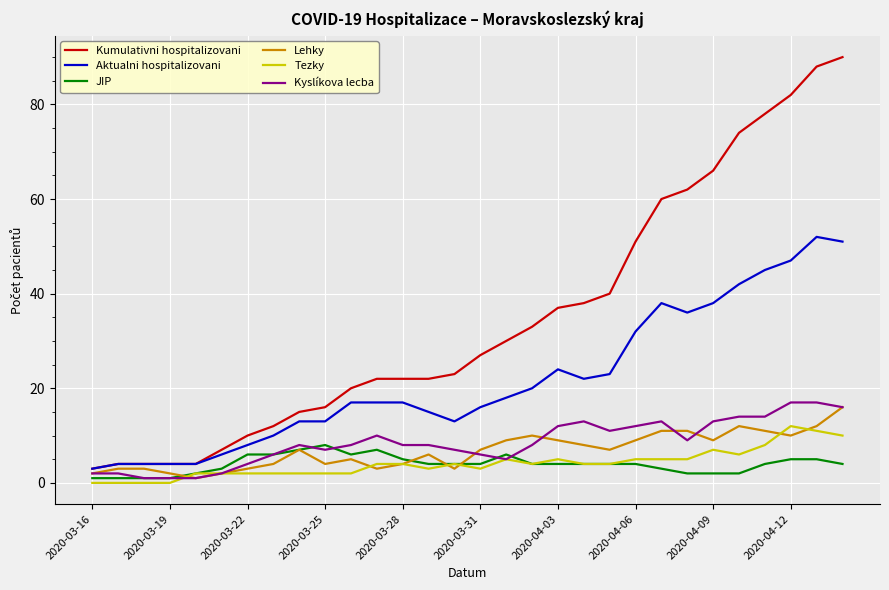

Which series has the largest range (max minus min)?

Kumulativni hospitalizovani